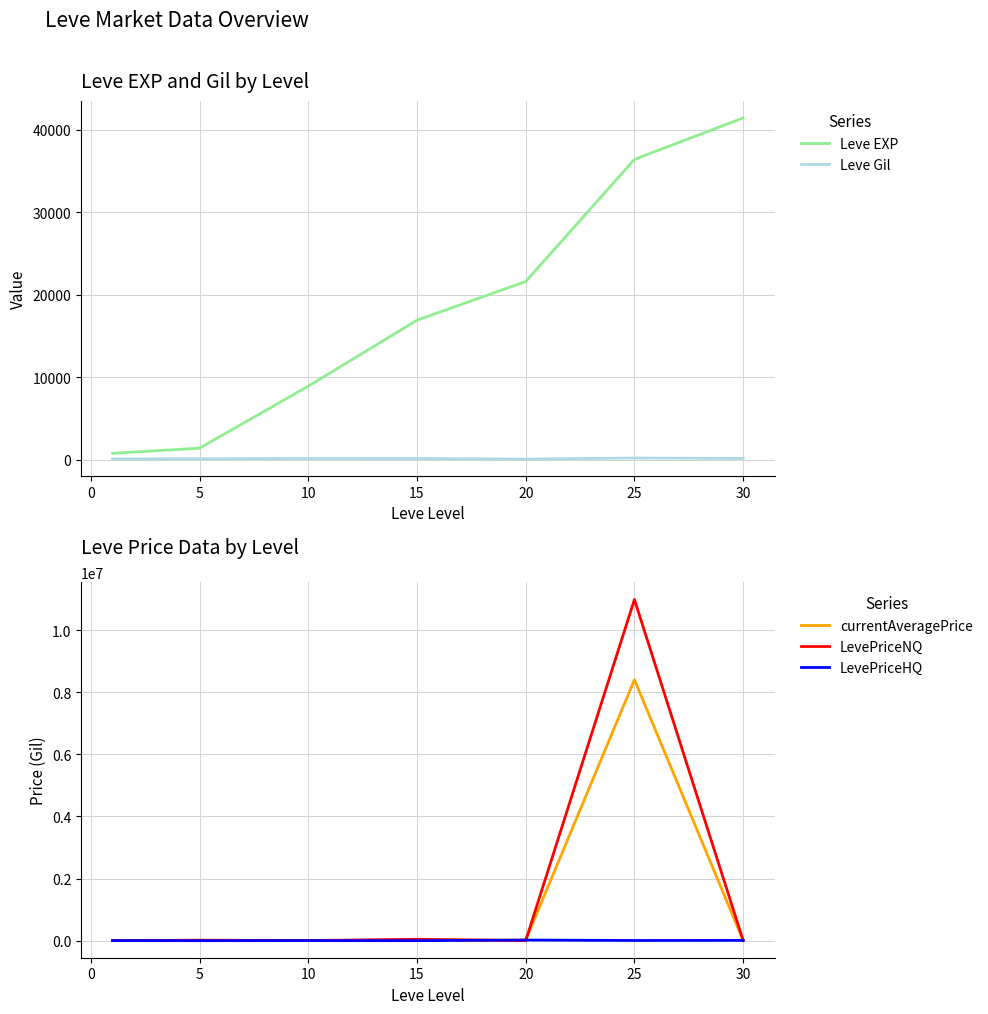

What is the value of the LevePriceHQ point at the 3rd from the left?

2000.0